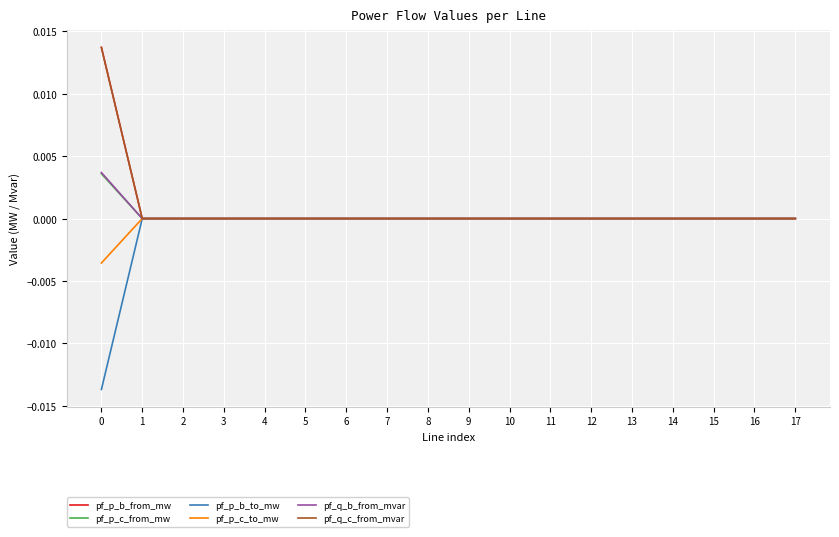

The pf_q_c_from_mvar series shows 0.0 at 9. True or false?

True